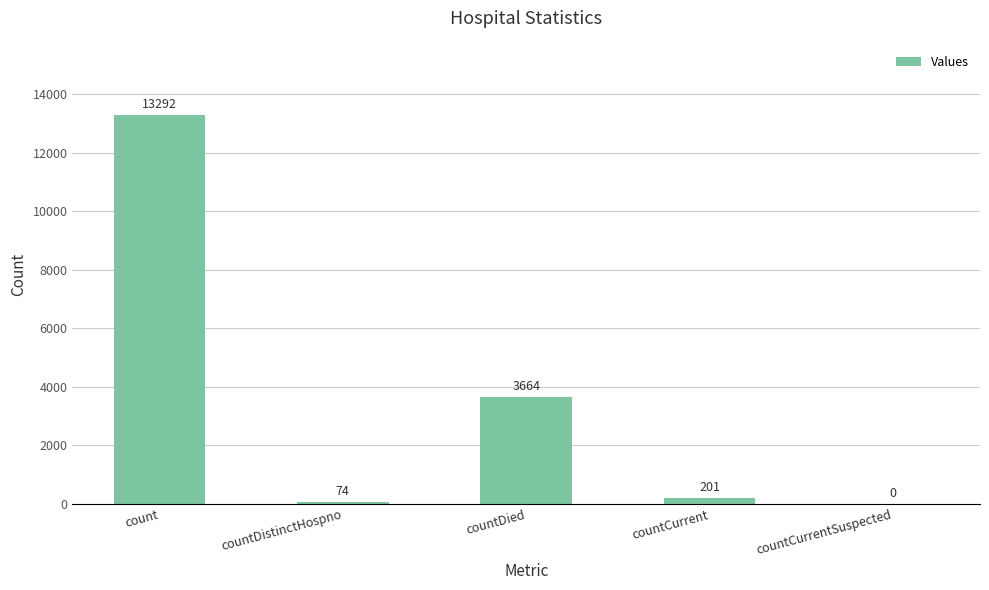

What is the approximate value at count, to the nearest 100?

13300